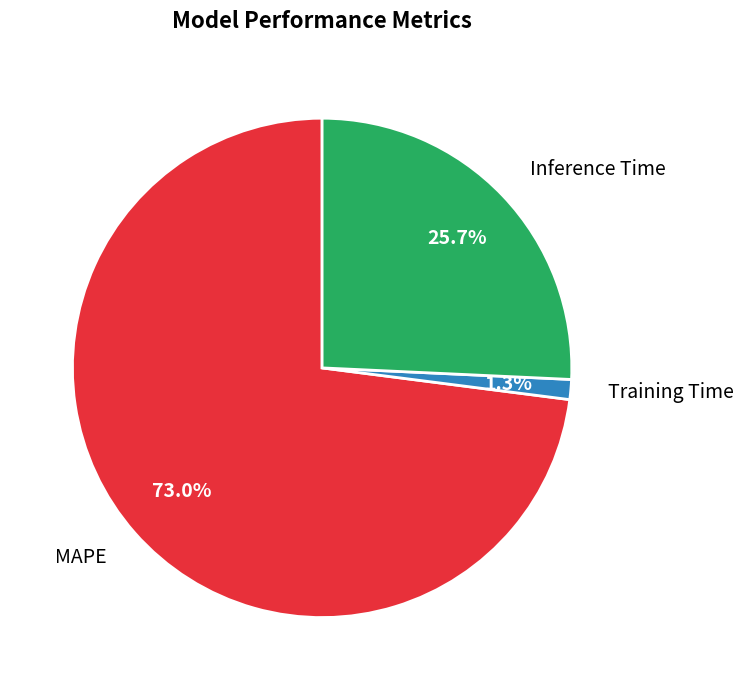

Do Inference Time and Training Time together represent more than half of the pie?

No